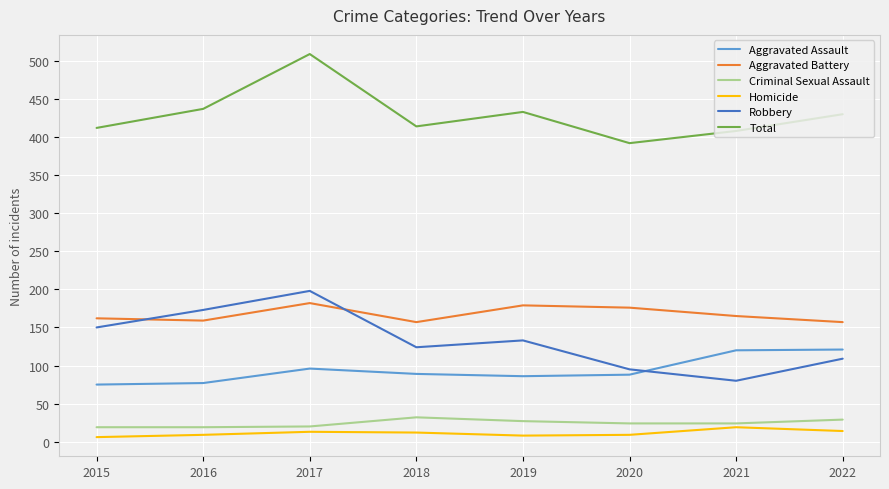

Which category has the highest value across all series?

2017